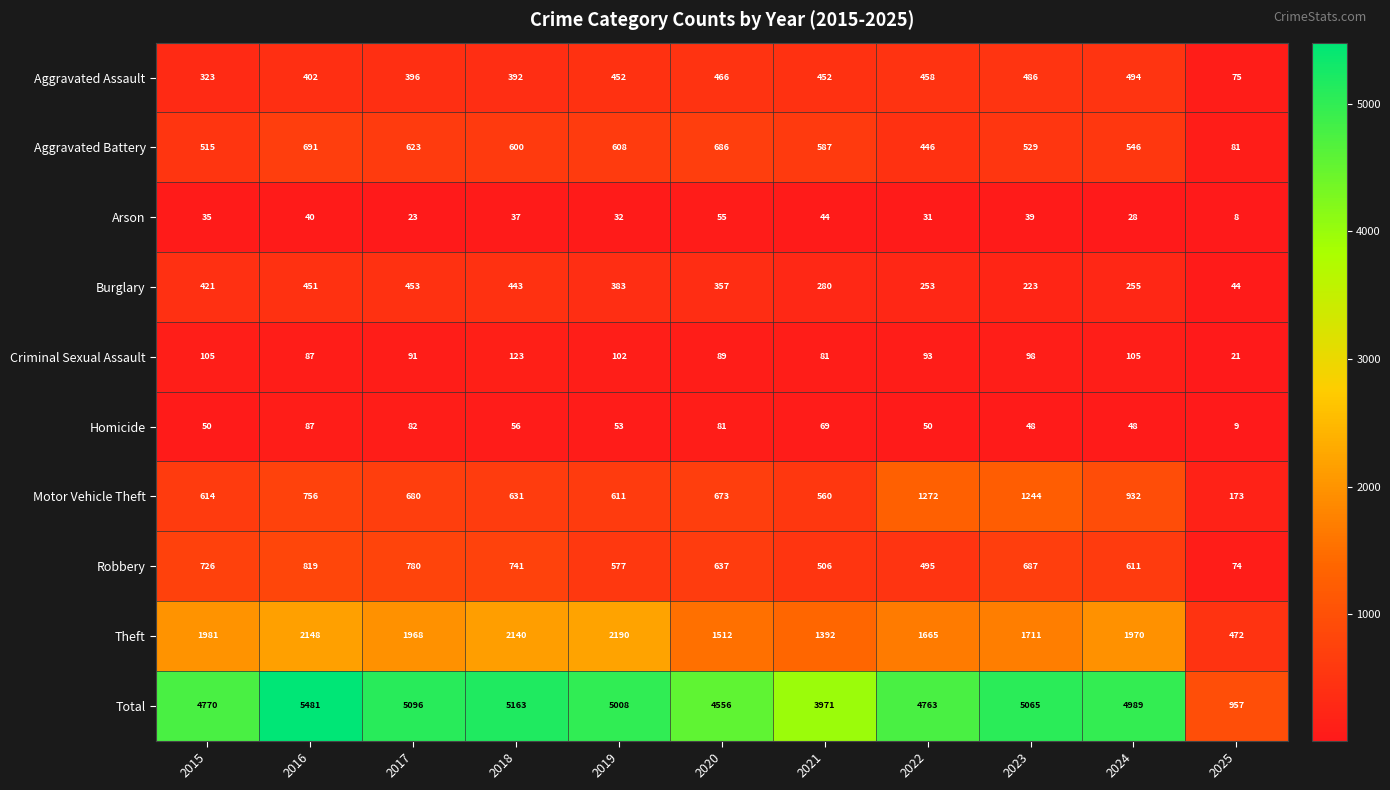

What is the average value of the Burglary series?

324